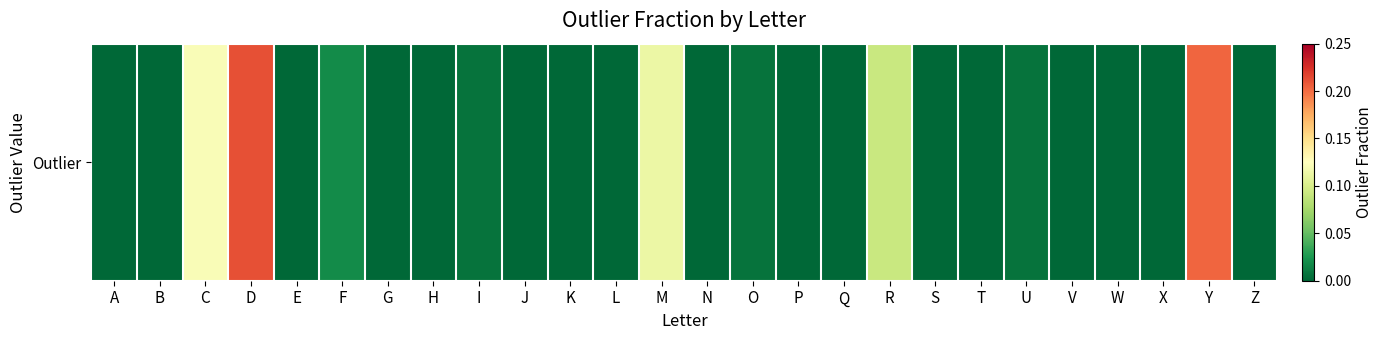

True or false: the data shows 0.2 at M.

False